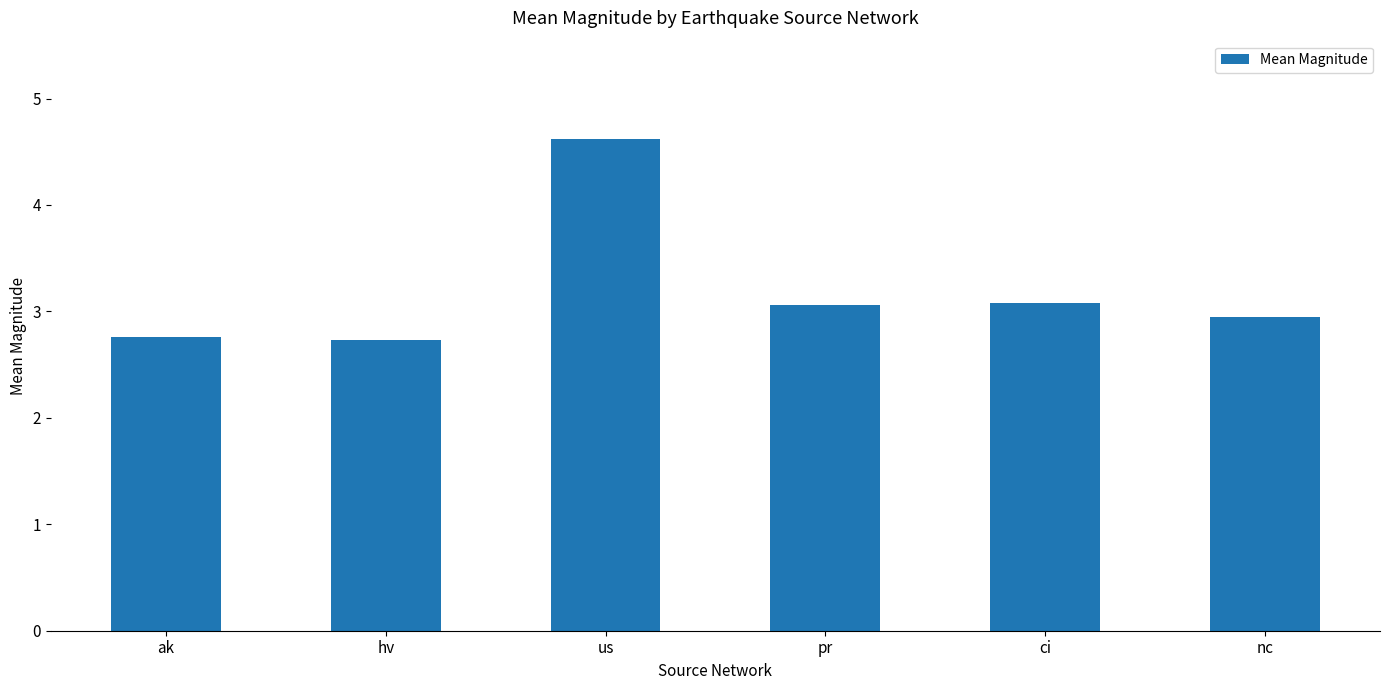

What is the smallest value displayed?

2.7